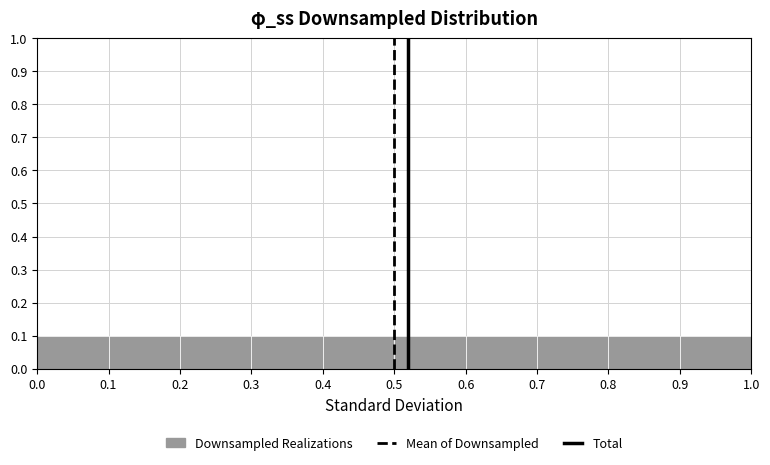

Reading left to right, list every bar in this chart as the range it spans on the x-axis followed by its height. The values are not printed on the chart, so give them approximately, as read against the axis.

0.0 to 0.1: 0.1
0.1 to 0.2: 0.1
0.2 to 0.3: 0.1
0.3 to 0.4: 0.1
0.4 to 0.5: 0.1
0.5 to 0.6: 0.1
0.6 to 0.7: 0.1
0.7 to 0.8: 0.1
0.8 to 0.9: 0.1
0.9 to 1.0: 0.1